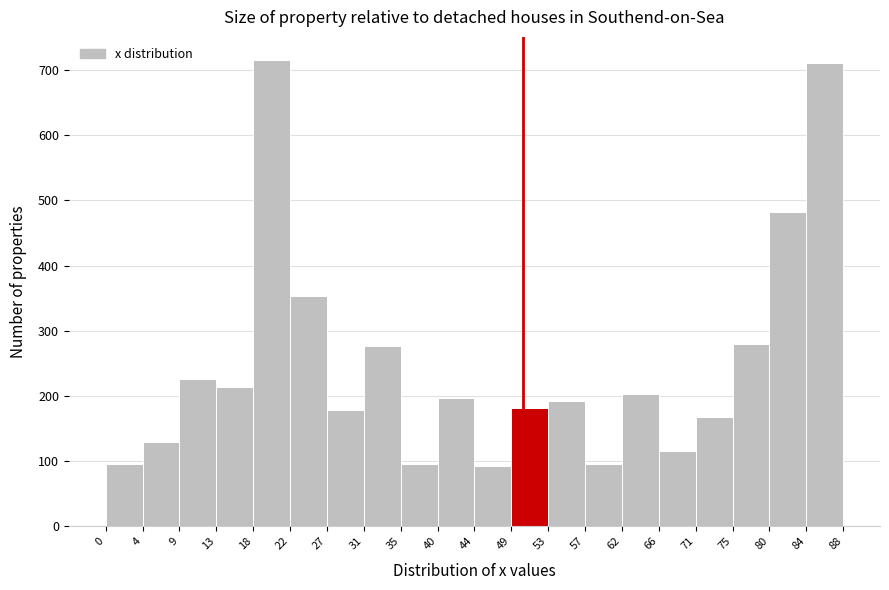

How tall is the bar that spans 40 to 44 on the x-axis? The values are not printed on the chart, so give them approximately, as read against the axis.

200